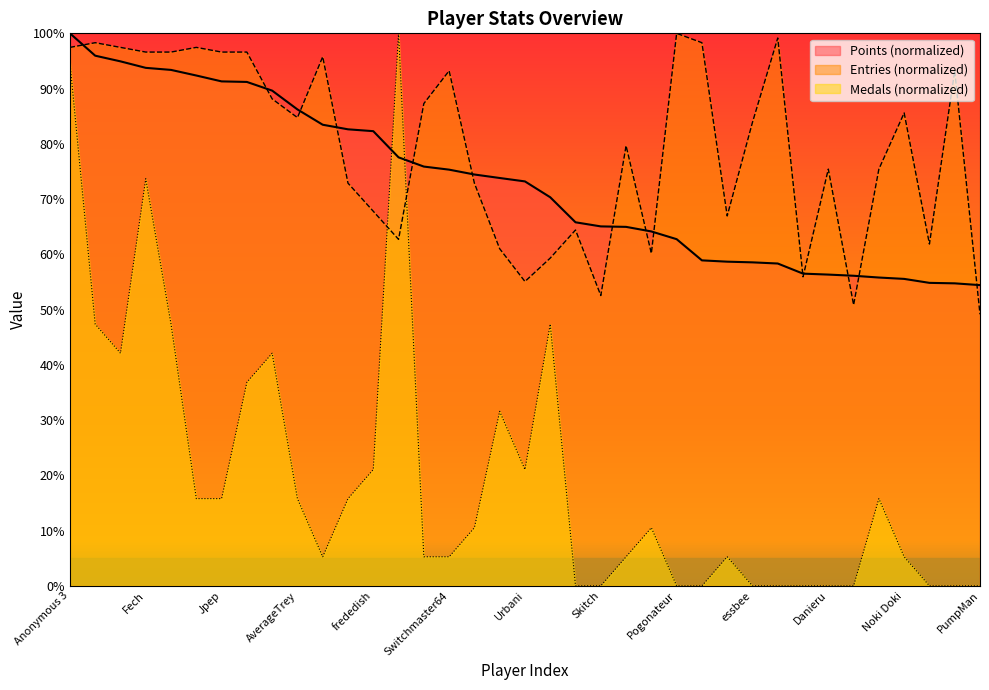

What is the label of the 3rd point from the left?

Rimato13